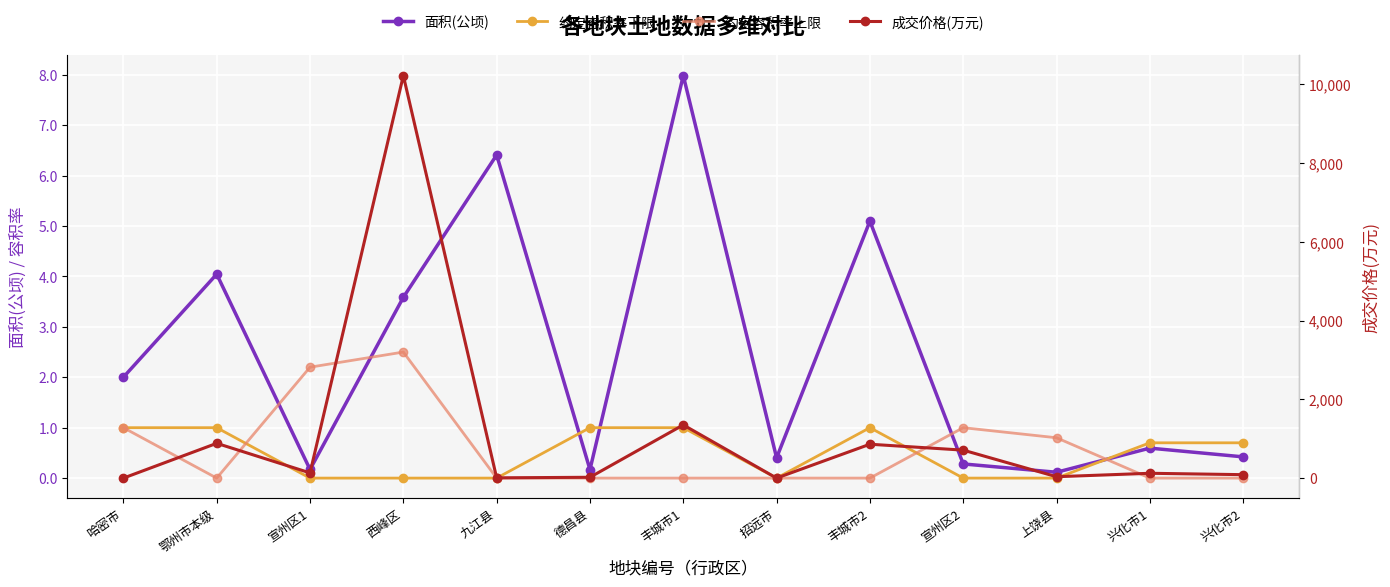

The value of 面积(公顷) at 丰城市1 is 8.0. True or false?

True